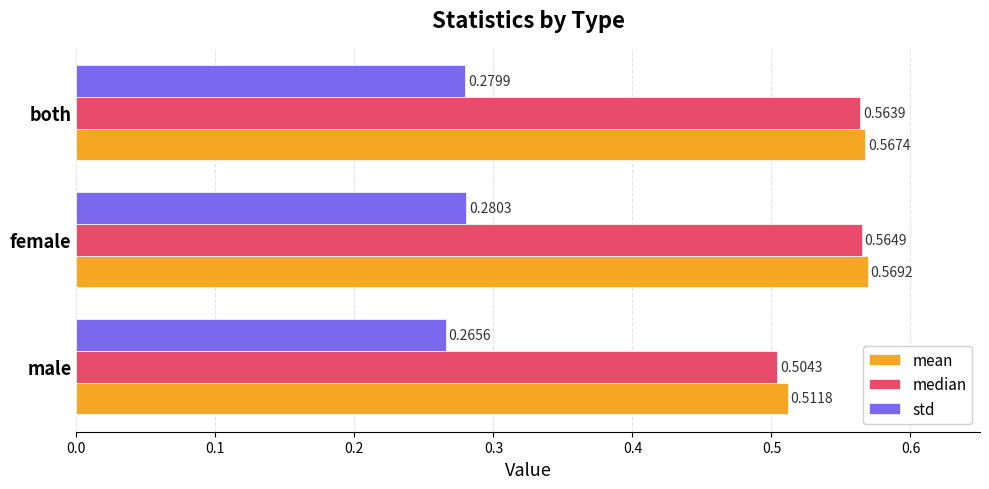

Rank the categories by median value from highest to lowest.

female, both, male